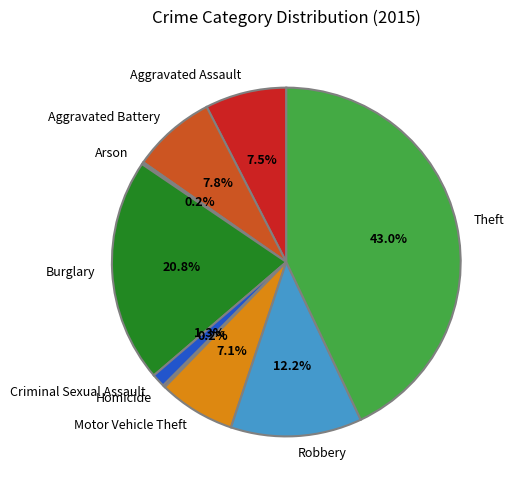

Which has a higher value, Theft or Aggravated Battery?

Theft